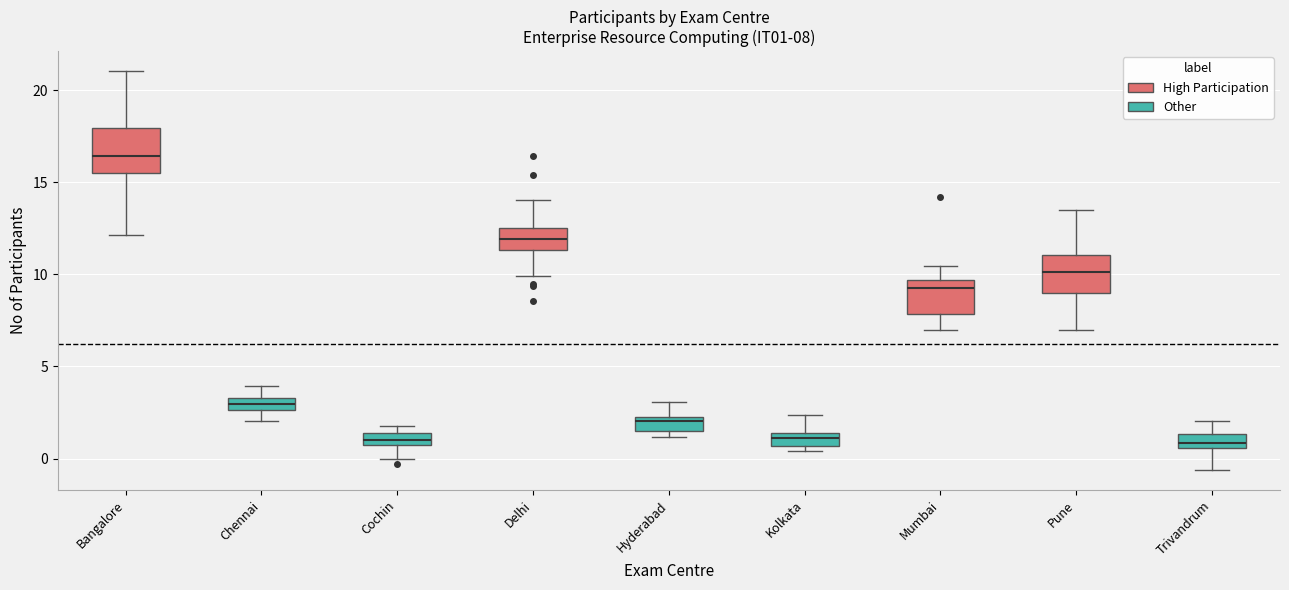

Which box has the highest median line?

Bangalore